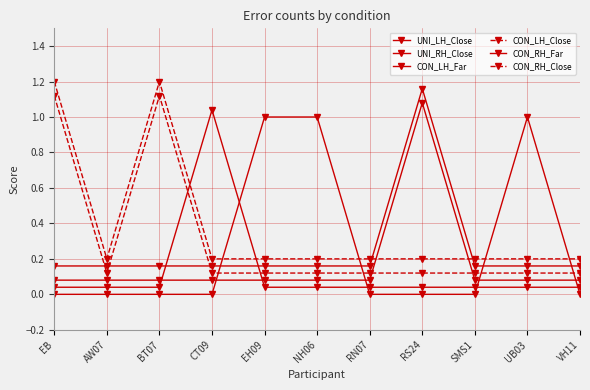

What is the sum of the UNI_LH_Close values at NH06 and AW07?

1.0